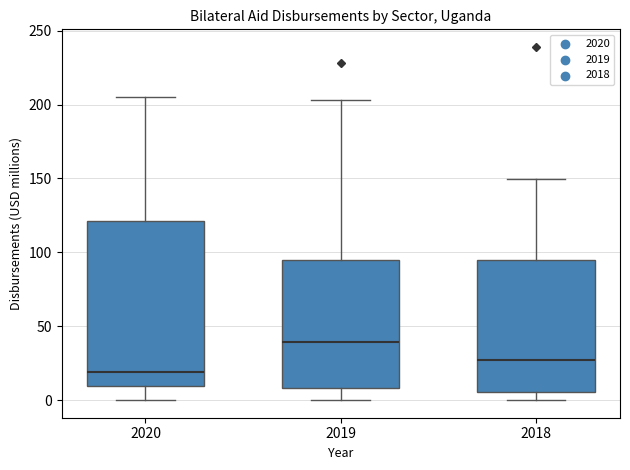

Which box has the highest median line?

2019